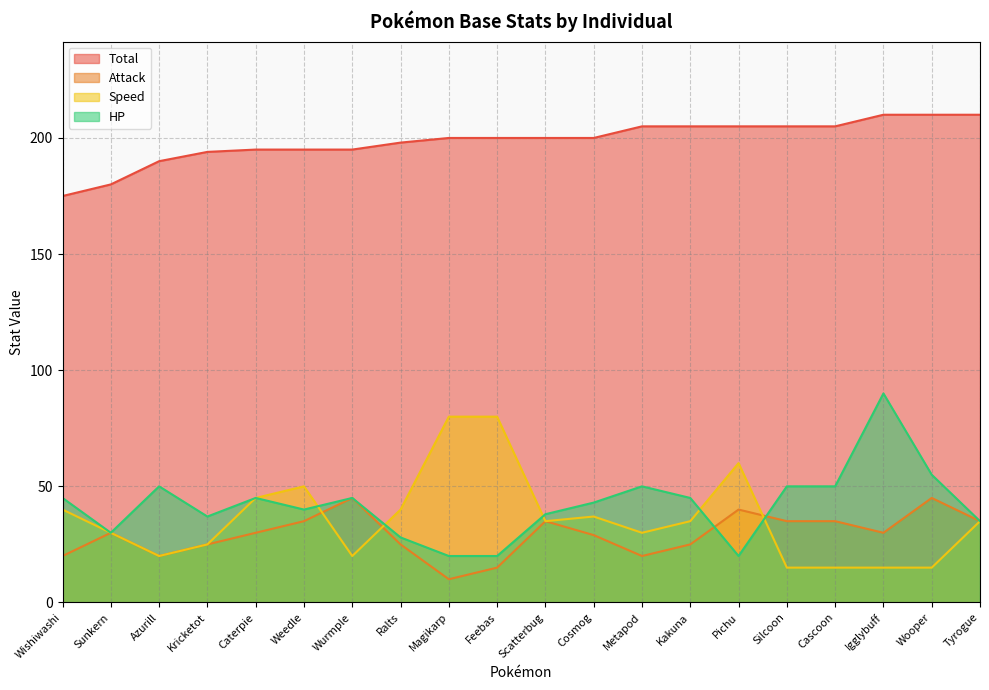

Reading right to left, transcribe all the data shown in this chart.

Total: 210	210	210	205	205	205	205	205	200	200	200	200	198	195	195	195	194	190	180	175
Attack: 35	45	30	35	35	40	25	20	29	35	15	10	25	45	35	30	25	20	30	20
Speed: 35	15	15	15	15	60	35	30	37	35	80	80	40	20	50	45	25	20	30	40
HP: 35	55	90	50	50	20	45	50	43	38	20	20	28	45	40	45	37	50	30	45